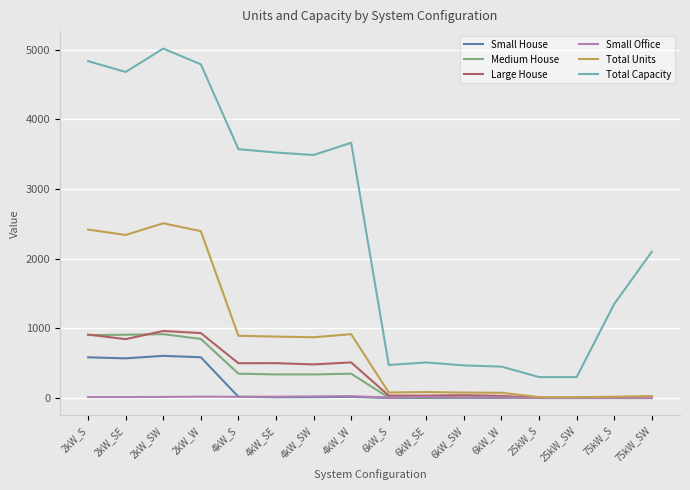

At which category does Large House reach its first local valley?

2kW_SE